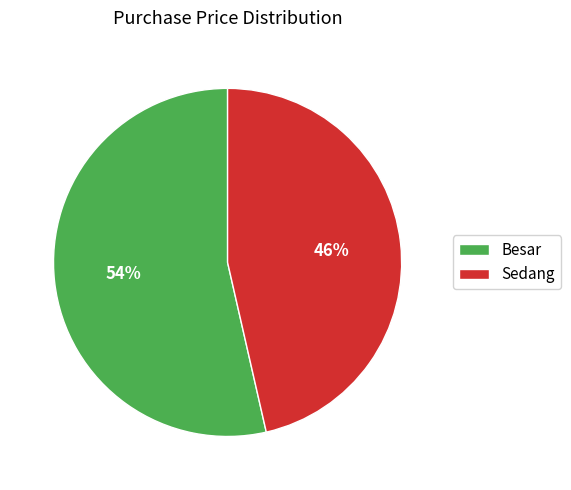

To the nearest percent, what is the average slice percentage?

50%